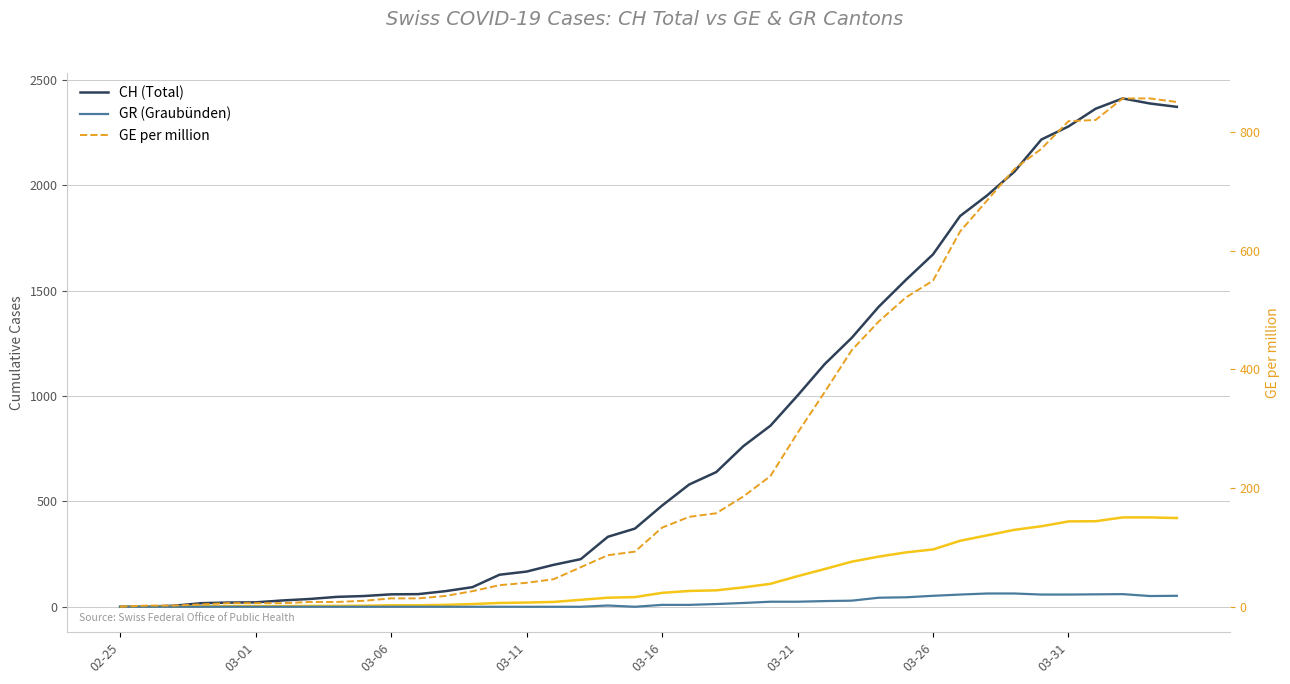

How many distinct data groups are displayed?

4